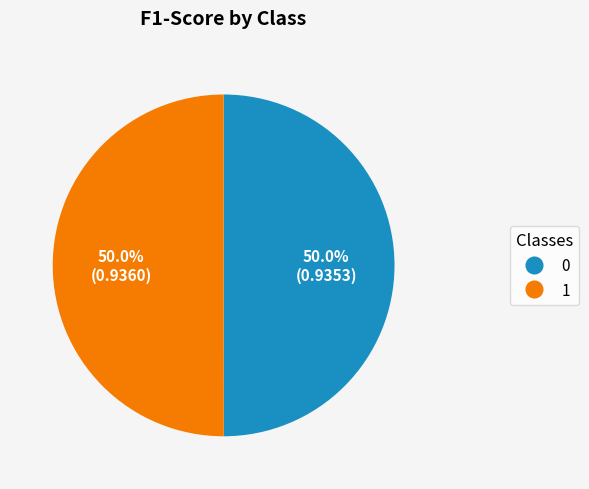

Combined, what portion of the pie is 0 and 1?

100.0%